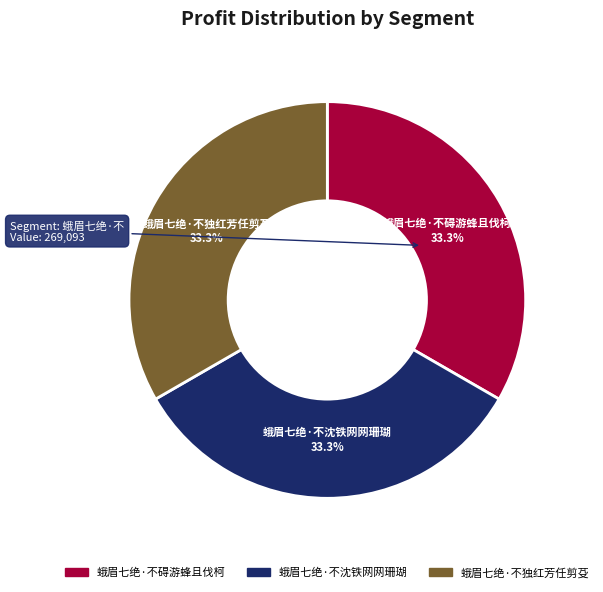

Is there any slice that represents more than half of the pie?

No